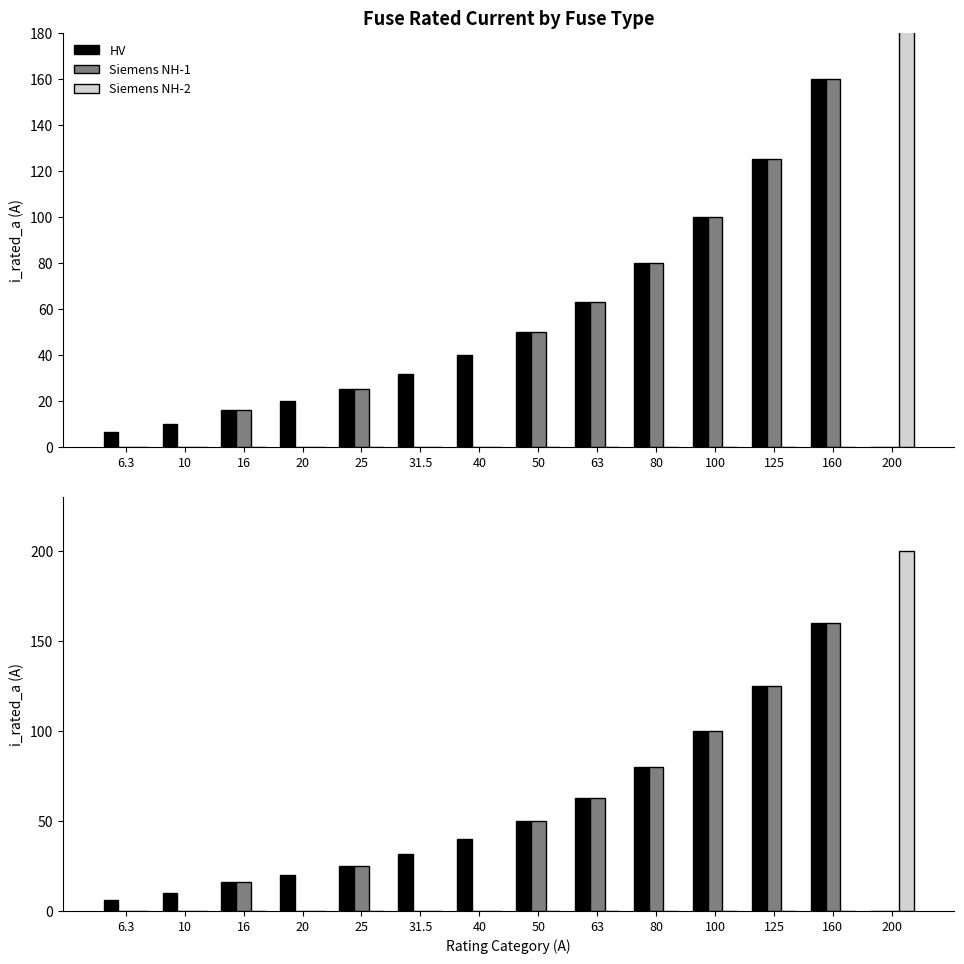

Which series has the largest range (max minus min)?

Siemens NH-2